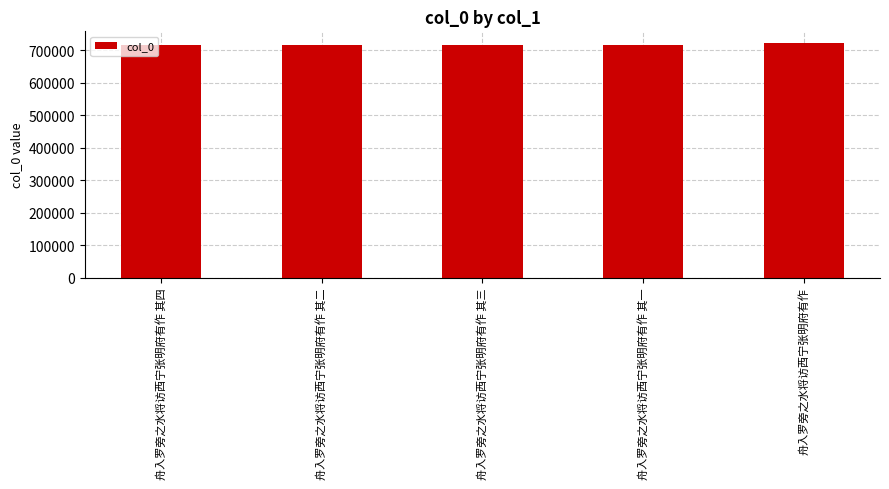

What is the difference between the values at 舟入罗旁之水将访西宁张明府有作 其三 and 舟入罗旁之水将访西宁张明府有作 其四?

1